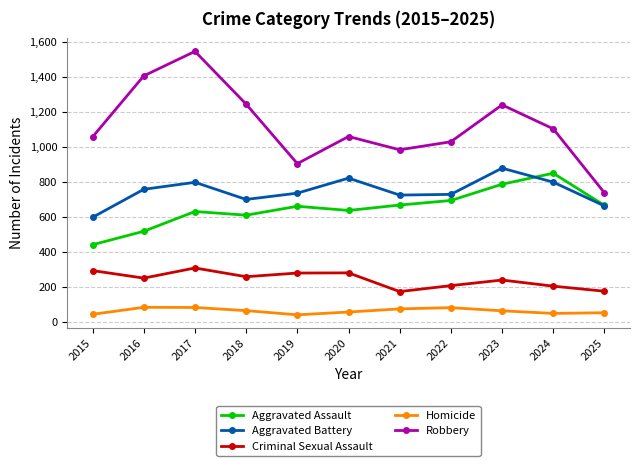

What is the minimum value shown in the chart?

40